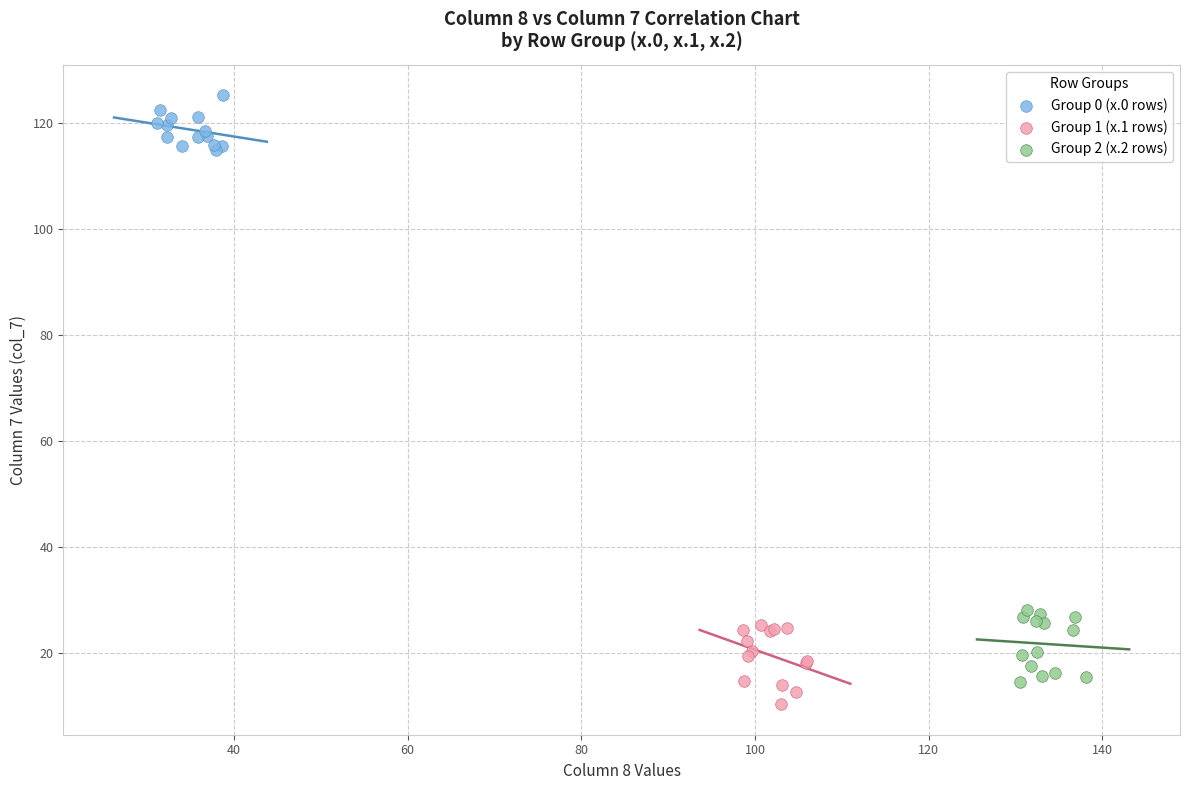

Which series reaches the minimum Y coordinate?

Group 1 (x.1 rows)